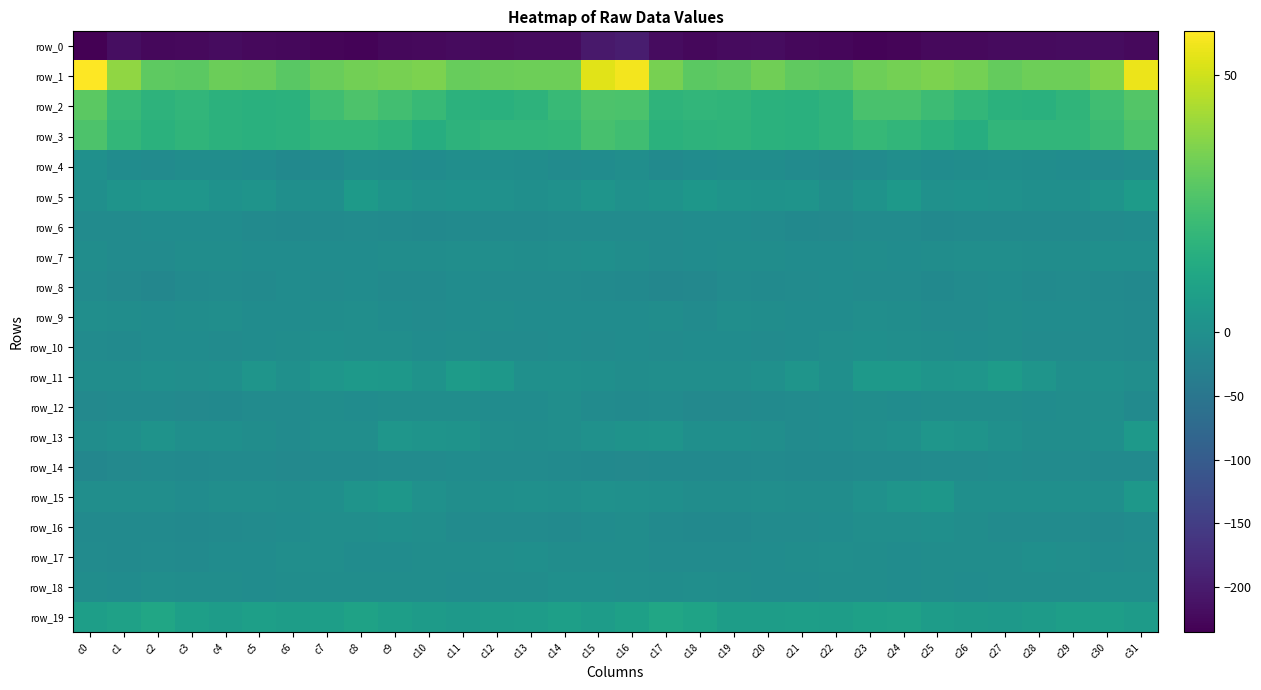

Reading left to right, what are all the values shown in this chart?

row_0: c0=-235.4	c1=-218.0	c2=-226.0	c3=-224.3	c4=-220.0	c5=-223.8	c6=-225.6	c7=-228.5	c8=-231.6	c9=-225.8	c10=-223.1	c11=-222.1	c12=-222.7	c13=-221.3	c14=-221.1	c15=-203.5	c16=-197.6	c17=-220.5	c18=-226.1	c19=-222.4	c20=-220.6	c21=-225.0	c22=-226.2	c23=-230.8	c24=-229.6	c25=-224.3	c26=-222.7	c27=-222.4	c28=-222.4	c29=-220.6	c30=-219.9	c31=-224.0
row_1: c0=58.5	c1=39.1	c2=29.6	c3=29.0	c4=32.4	c5=31.6	c6=28.5	c7=31.6	c8=33.8	c9=34.5	c10=35.6	c11=31.4	c12=32.1	c13=32.5	c14=32.8	c15=53.1	c16=56.5	c17=34.3	c18=29.2	c19=29.9	c20=33.0	c21=30.1	c22=28.9	c23=32.8	c24=33.8	c25=35.3	c26=34.1	c27=30.9	c28=32.6	c29=32.5	c30=36.4	c31=55.1
row_2: c0=29.0	c1=20.5	c2=17.0	c3=18.5	c4=16.7	c5=15.9	c6=16.2	c7=22.4	c8=25.7	c9=22.9	c10=20.3	c11=16.9	c12=15.6	c13=17.0	c14=20.2	c15=26.0	c16=25.6	c17=17.8	c18=18.3	c19=17.9	c20=16.3	c21=15.6	c22=17.6	c23=24.8	c24=24.9	c25=21.8	c26=19.1	c27=16.1	c28=15.8	c29=18.2	c30=22.5	c31=27.3
row_3: c0=25.8	c1=18.8	c2=16.2	c3=17.9	c4=16.8	c5=15.9	c6=16.9	c7=19.1	c8=19.1	c9=17.8	c10=14.3	c11=17.0	c12=18.6	c13=18.7	c14=18.8	c15=24.6	c16=22.8	c17=16.3	c18=17.3	c19=17.7	c20=16.3	c21=15.9	c22=17.5	c23=19.8	c24=18.4	c25=16.8	c26=14.3	c27=18.6	c28=18.3	c29=18.5	c30=21.1	c31=25.3
row_4: c0=0.2	c1=-6.5	c2=-8.2	c3=-4.3	c4=-4.4	c5=-5.8	c6=-11.8	c7=-10.6	c8=-3.4	c9=-5.3	c10=-6.1	c11=-3.0	c12=-3.0	c13=-4.9	c14=-9.1	c15=-5.7	c16=-2.7	c17=-9.4	c18=-6.0	c19=-4.3	c20=-4.3	c21=-7.8	c22=-13.1	c23=-7.5	c24=-3.2	c25=-6.3	c26=-5.0	c27=-2.5	c28=-3.7	c29=-6.5	c30=-8.9	c31=-4.2
row_5: c0=-0.1	c1=1.9	c2=2.9	c3=2.9	c4=1.3	c5=2.2	c6=-1.1	c7=-0.6	c8=5.0	c9=2.0	c10=0.8	c11=0.9	c12=0.5	c13=-0.8	c14=0.9	c15=2.3	c16=0.8	c17=1.6	c18=3.6	c19=2.0	c20=1.7	c21=1.9	c22=-2.8	c23=1.8	c24=4.9	c25=0.7	c26=1.2	c27=0.6	c28=-0.1	c29=-0.7	c30=2.3	c31=5.8
row_6: c0=-8.5	c1=-8.0	c2=-7.3	c3=-6.4	c4=-7.2	c5=-9.8	c6=-12.4	c7=-10.2	c8=-8.5	c9=-9.6	c10=-11.9	c11=-9.5	c12=-10.7	c13=-9.9	c14=-8.5	c15=-8.1	c16=-7.5	c17=-8.3	c18=-6.3	c19=-6.8	c20=-7.6	c21=-11.2	c22=-12.9	c23=-9.1	c24=-8.4	c25=-11.0	c26=-11.0	c27=-9.6	c28=-10.7	c29=-9.5	c30=-8.1	c31=-6.3
row_7: c0=-4.2	c1=-7.5	c2=-7.5	c3=-5.0	c4=-4.3	c5=-6.1	c6=-6.0	c7=-5.7	c8=-6.0	c9=-4.8	c10=-3.7	c11=-2.6	c12=-3.2	c13=-5.0	c14=-2.4	c15=-1.0	c16=-4.4	c17=-8.3	c18=-6.8	c19=-3.9	c20=-5.3	c21=-5.8	c22=-7.1	c23=-5.5	c24=-5.8	c25=-4.5	c26=-2.9	c27=-3.0	c28=-3.8	c29=-4.7	c30=-1.8	c31=-1.4
row_8: c0=-8.7	c1=-13.8	c2=-17.4	c3=-10.3	c4=-8.3	c5=-10.2	c6=-6.0	c7=-8.5	c8=-6.8	c9=-10.7	c10=-9.9	c11=-6.1	c12=-8.8	c13=-9.0	c14=-8.8	c15=-9.6	c16=-12.1	c17=-16.6	c18=-15.6	c19=-8.1	c20=-10.0	c21=-7.8	c22=-7.2	c23=-8.2	c24=-7.8	c25=-11.5	c26=-7.6	c27=-6.9	c28=-9.2	c29=-9.1	c30=-9.6	c31=-12.4
row_9: c0=-2.5	c1=-3.8	c2=-7.0	c3=-4.5	c4=-2.7	c5=-5.6	c6=-6.6	c7=-4.9	c8=-3.3	c9=-7.3	c10=-7.8	c11=-6.2	c12=-5.3	c13=-5.7	c14=-6.2	c15=-6.6	c16=-5.7	c17=-4.9	c18=-7.7	c19=-2.8	c20=-3.8	c21=-5.7	c22=-6.9	c23=-3.4	c24=-4.9	c25=-8.0	c26=-7.4	c27=-5.5	c28=-5.7	c29=-5.9	c30=-7.8	c31=-10.1
row_10: c0=-8.5	c1=-9.8	c2=-7.0	c3=-6.2	c4=-7.9	c5=-6.7	c6=-4.5	c7=-1.5	c8=-2.8	c9=-2.9	c10=-6.0	c11=-4.9	c12=-7.8	c13=-8.0	c14=-7.1	c15=-8.2	c16=-7.3	c17=-8.3	c18=-7.0	c19=-6.5	c20=-8.0	c21=-5.9	c22=-3.5	c23=-1.7	c24=-2.6	c25=-4.4	c26=-5.9	c27=-5.2	c28=-8.9	c29=-7.4	c30=-8.9	c31=-11.0
row_11: c0=-5.5	c1=-4.5	c2=-1.5	c3=-3.3	c4=-1.6	c5=2.4	c6=0.4	c7=3.0	c8=4.4	c9=3.9	c10=1.4	c11=5.6	c12=3.7	c13=0.3	c14=0.3	c15=-1.7	c16=-3.9	c17=-2.8	c18=-2.4	c19=-3.0	c20=0.1	c21=2.5	c22=-0.6	c23=5.0	c24=4.2	c25=2.7	c26=2.8	c27=5.8	c28=2.3	c29=-0.4	c30=0.1	c31=-3.7
row_12: c0=-13.6	c1=-9.9	c2=-10.9	c3=-14.5	c4=-11.2	c5=-8.3	c6=-7.8	c7=-4.4	c8=-6.6	c9=-5.4	c10=-4.5	c11=-4.2	c12=-5.7	c13=-6.5	c14=-2.9	c15=-8.1	c16=-9.9	c17=-9.1	c18=-13.2	c19=-13.6	c20=-9.8	c21=-8.2	c22=-6.9	c23=-4.7	c24=-6.3	c25=-5.3	c26=-4.1	c27=-4.6	c28=-6.2	c29=-5.4	c30=-3.3	c31=-9.9
row_13: c0=-5.0	c1=-0.2	c2=1.8	c3=-1.7	c4=-1.2	c5=-5.4	c6=-7.6	c7=-2.7	c8=-2.0	c9=2.9	c10=2.2	c11=1.4	c12=-2.7	c13=-4.7	c14=-2.2	c15=0.6	c16=1.4	c17=2.2	c18=-0.1	c19=-1.4	c20=-2.2	c21=-7.5	c22=-5.6	c23=-2.9	c24=0.4	c25=2.8	c26=2.1	c27=0.1	c28=-4.0	c29=-4.0	c30=-0.8	c31=4.2
row_14: c0=-18.2	c1=-14.7	c2=-10.1	c3=-12.6	c4=-10.7	c5=-10.0	c6=-13.5	c7=-10.7	c8=-10.6	c9=-8.2	c10=-8.7	c11=-6.8	c12=-7.6	c13=-8.7	c14=-9.9	c15=-12.7	c16=-14.1	c17=-11.5	c18=-11.1	c19=-12.5	c20=-9.5	c21=-12.1	c22=-12.4	c23=-11.0	c24=-9.2	c25=-8.5	c26=-7.9	c27=-6.7	c28=-8.3	c29=-8.8	c30=-10.7	c31=-11.0
row_15: c0=-3.1	c1=-2.6	c2=-2.5	c3=-5.6	c4=-3.7	c5=-3.2	c6=-5.1	c7=-0.5	c8=2.0	c9=3.6	c10=0.6	c11=-2.3	c12=-0.0	c13=0.1	c14=-1.4	c15=0.6	c16=0.1	c17=-0.9	c18=-4.3	c19=-5.2	c20=-2.8	c21=-4.5	c22=-4.0	c23=0.9	c24=2.5	c25=3.6	c26=-1.6	c27=-1.1	c28=-0.2	c29=-0.1	c30=-1.3	c31=4.1
row_16: c0=-10.2	c1=-10.8	c2=-10.8	c3=-12.5	c4=-10.6	c5=-7.9	c6=-7.0	c7=-2.9	c8=-2.7	c9=-1.7	c10=-3.4	c11=-8.2	c12=-8.5	c13=-8.0	c14=-9.9	c15=-7.0	c16=-5.4	c17=-9.5	c18=-11.7	c19=-12.6	c20=-8.7	c21=-8.4	c22=-5.6	c23=-2.1	c24=-2.9	c25=-1.4	c26=-5.3	c27=-8.7	c28=-8.3	c29=-8.7	c30=-9.9	c31=-5.6
row_17: c0=-7.7	c1=-10.8	c2=-8.0	c3=-9.6	c4=-6.7	c5=-6.7	c6=-2.7	c7=-2.9	c8=-6.1	c9=-6.4	c10=-4.6	c11=-4.6	c12=-2.8	c13=-0.9	c14=-4.5	c15=-4.3	c16=-4.5	c17=-8.7	c18=-8.8	c19=-8.8	c20=-6.5	c21=-5.4	c22=-2.4	c23=-3.7	c24=-7.2	c25=-5.4	c26=-4.3	c27=-4.5	c28=-1.4	c29=-1.9	c30=-5.6	c31=-5.3
row_18: c0=-4.0	c1=-7.3	c2=-3.2	c3=-4.6	c4=-5.2	c5=-6.0	c6=-5.4	c7=-4.7	c8=-5.4	c9=-5.0	c10=-5.1	c11=-5.7	c12=-3.7	c13=-5.3	c14=-1.6	c15=-0.5	c16=-2.0	c17=-5.4	c18=-3.3	c19=-5.1	c20=-5.6	c21=-5.6	c22=-5.3	c23=-4.5	c24=-6.1	c25=-4.6	c26=-5.9	c27=-4.3	c28=-4.6	c29=-4.1	c30=-0.8	c31=-1.0
row_19: c0=7.0	c1=8.7	c2=10.9	c3=7.5	c4=6.4	c5=7.4	c6=6.8	c7=7.2	c8=8.9	c9=6.9	c10=5.8	c11=4.6	c12=5.6	c13=6.0	c14=7.8	c15=6.3	c16=8.2	c17=10.7	c18=9.5	c19=6.5	c20=6.8	c21=7.3	c22=6.5	c23=8.1	c24=8.4	c25=6.2	c26=5.4	c27=4.8	c28=5.5	c29=7.0	c30=7.1	c31=5.6